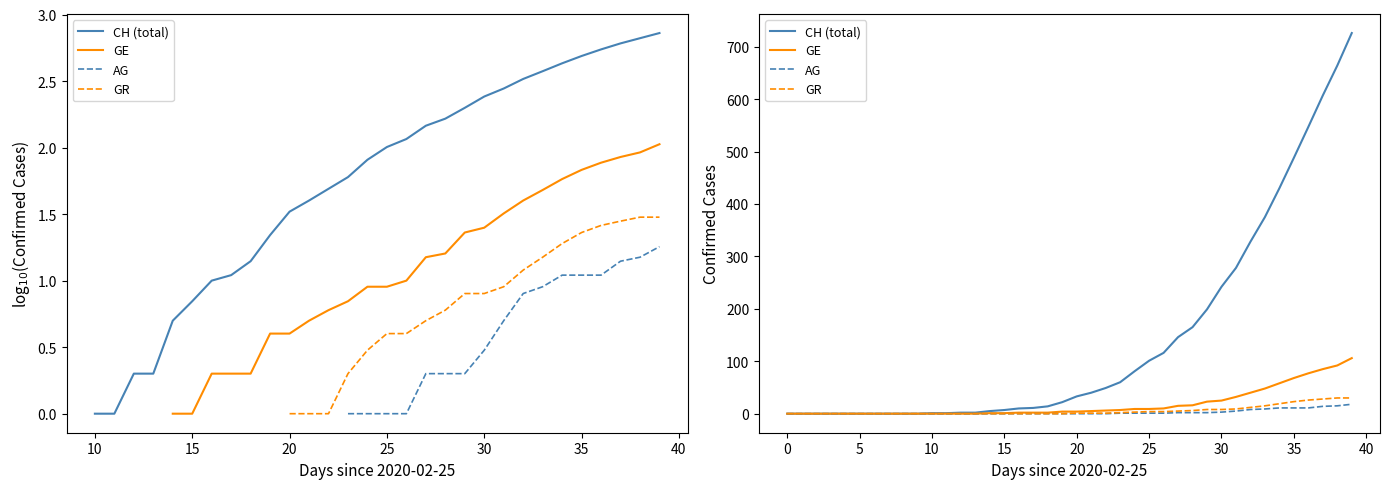

Which has a higher value, 38 or 11?

38